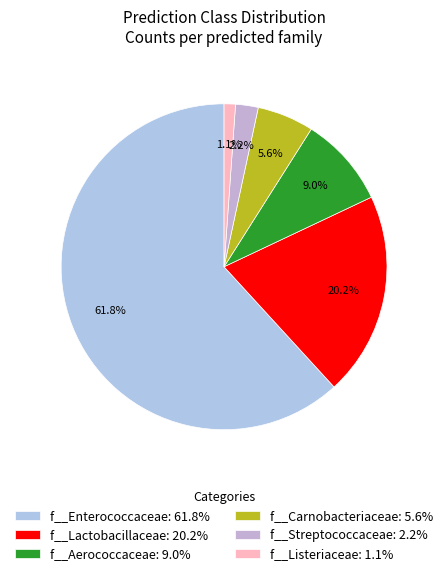

Count the number of slices in the pie.

6